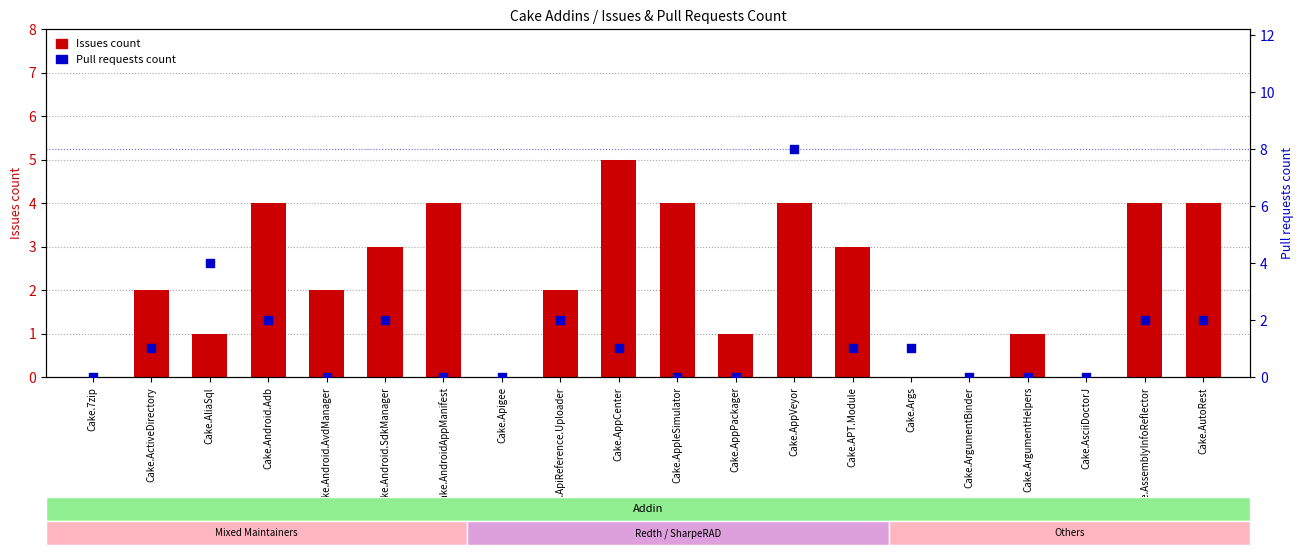

At which category is the sum across all series the highest?

Cake.AppVeyor